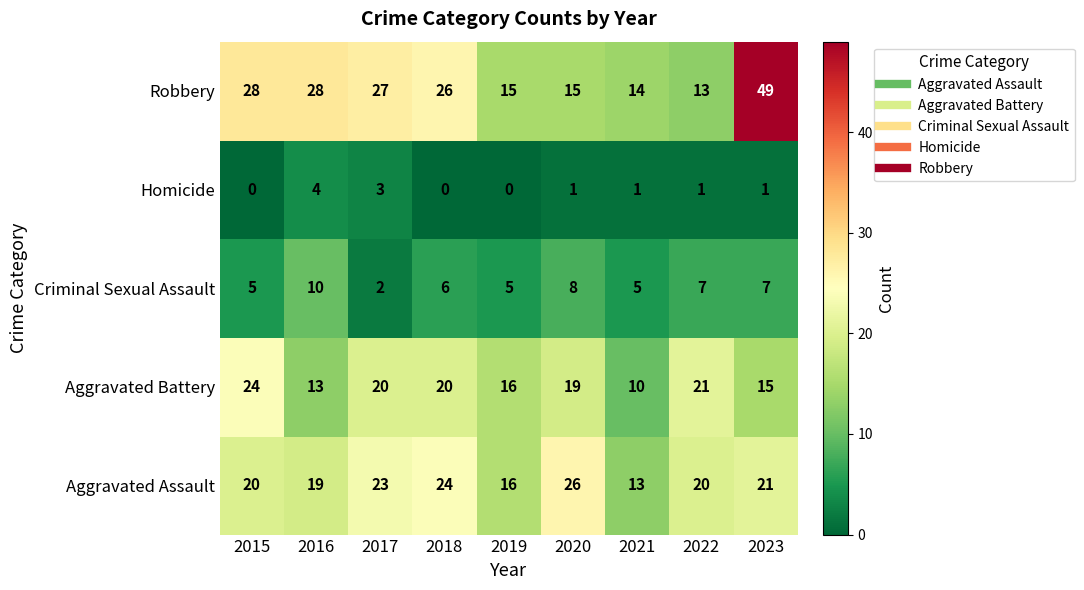

At which label does Aggravated Battery first exceed 19?

2015